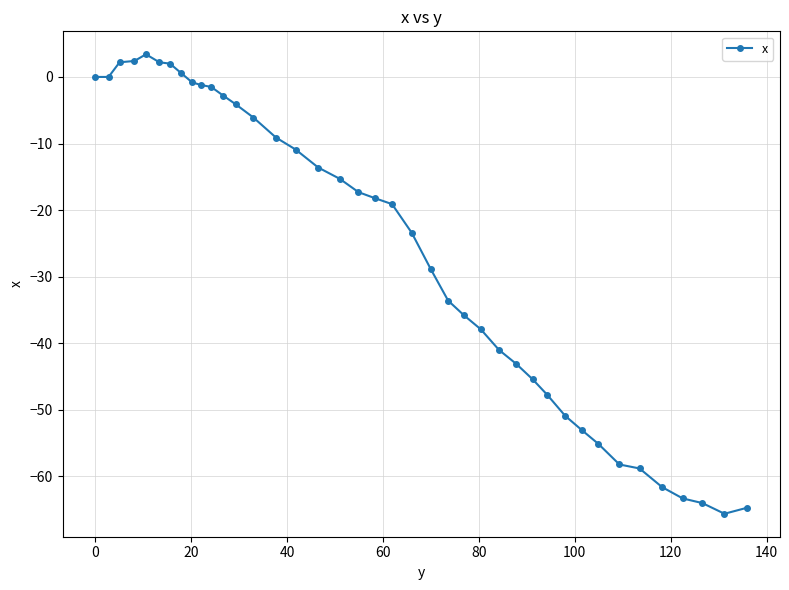

What is the average value?

-26.0